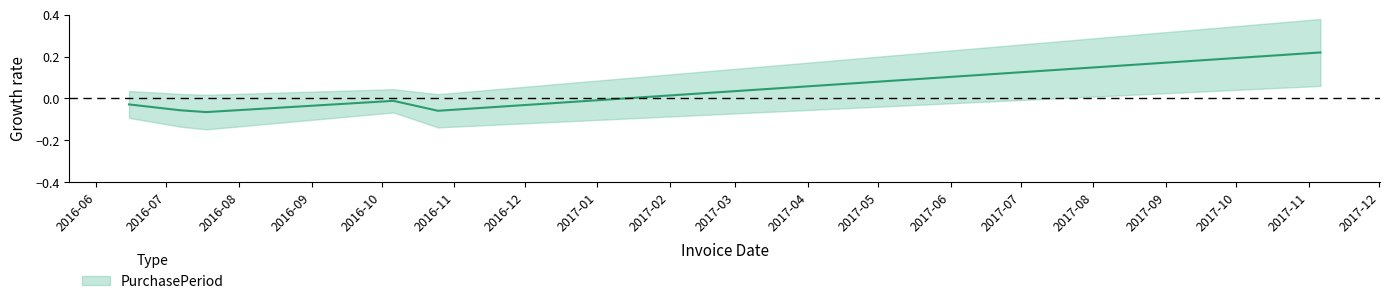

How many series are shown in this chart?

1